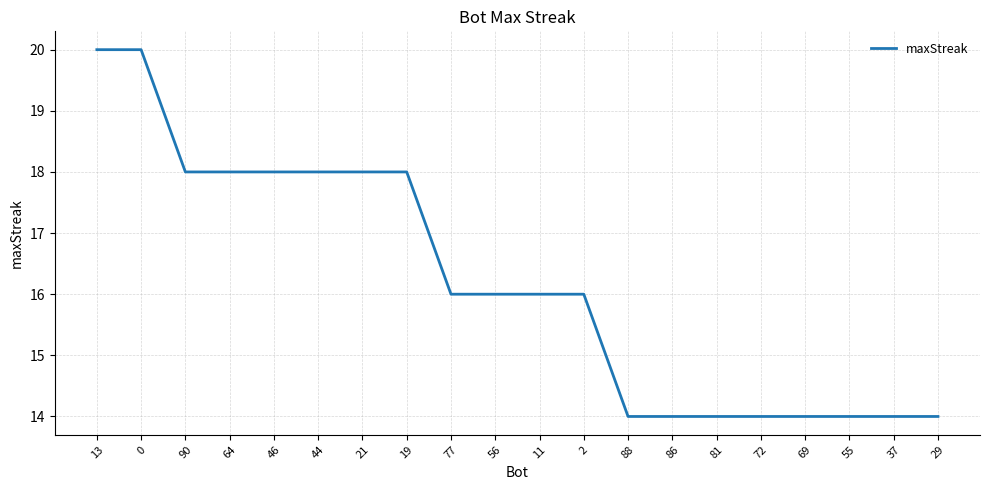

What is the smallest value displayed?

14